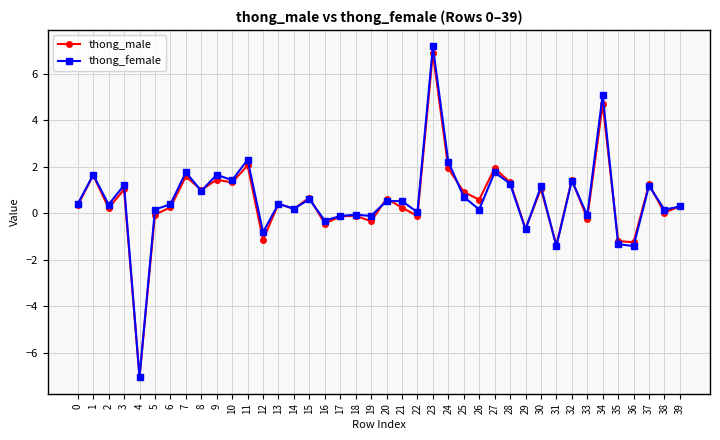

Is it true that thong_male equals -1.1 at 12?

True